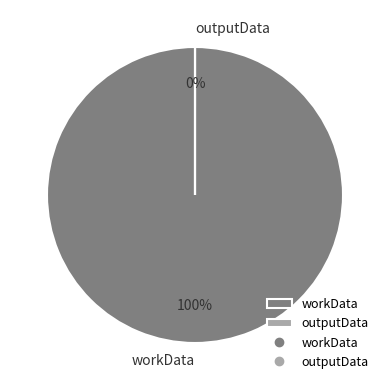

True or false: workData accounts for 99% of the total.

False